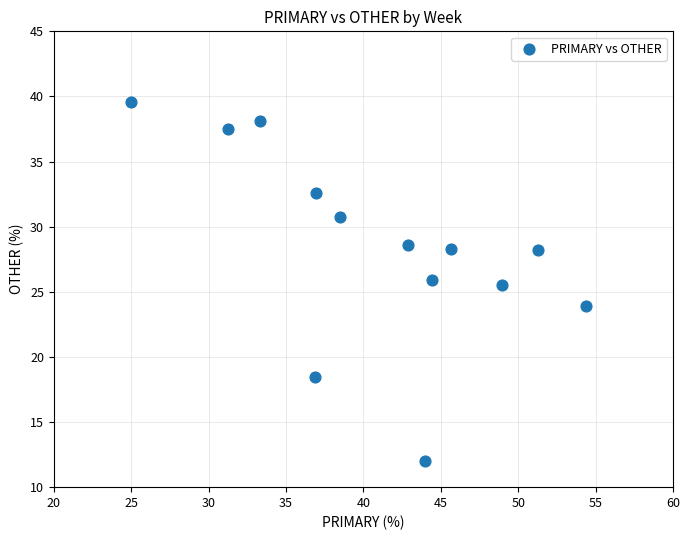

What is the range of Y values (max minus min)?

27.6